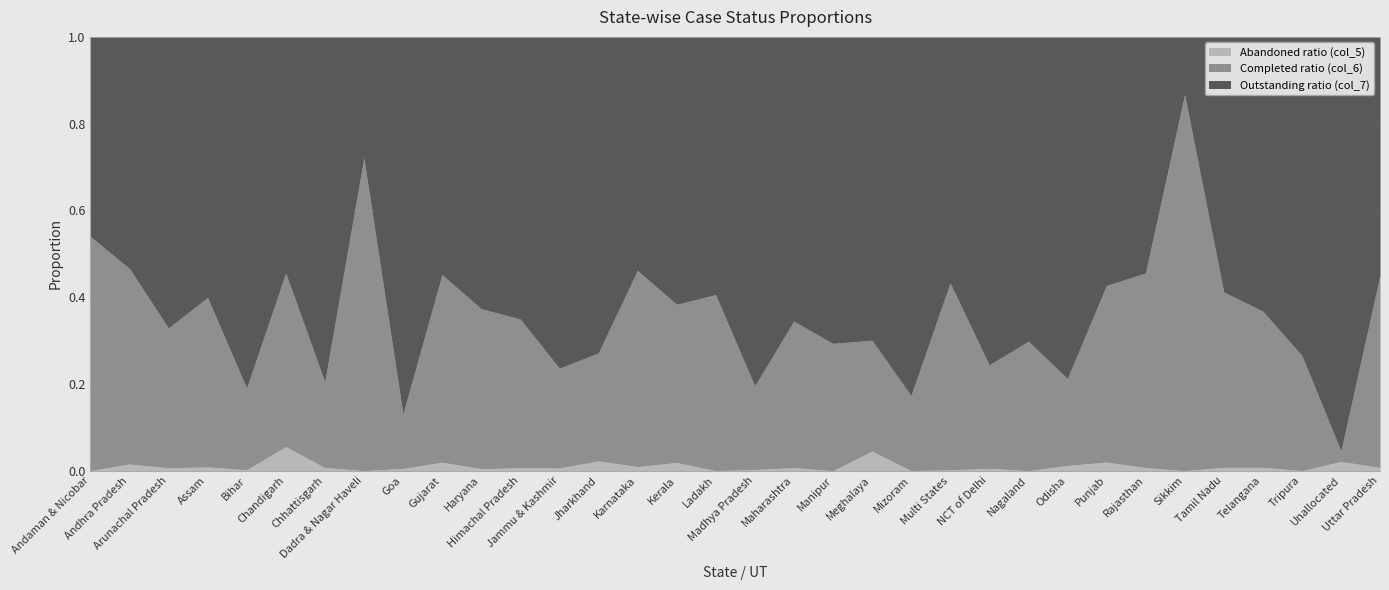

The Outstanding ratio (col_7) series shows 0.1 at Rajasthan. True or false?

False